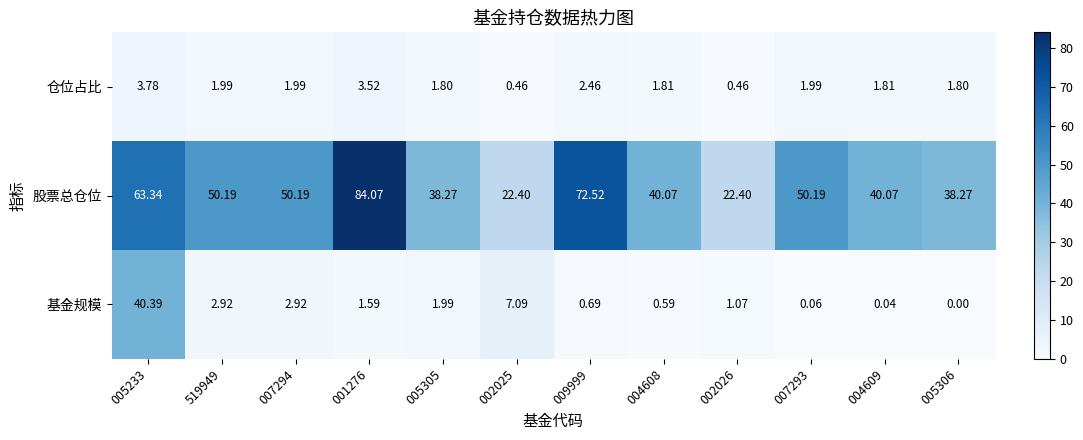

Rank the series at 001276 from lowest to highest value.

基金规模, 仓位占比, 股票总仓位